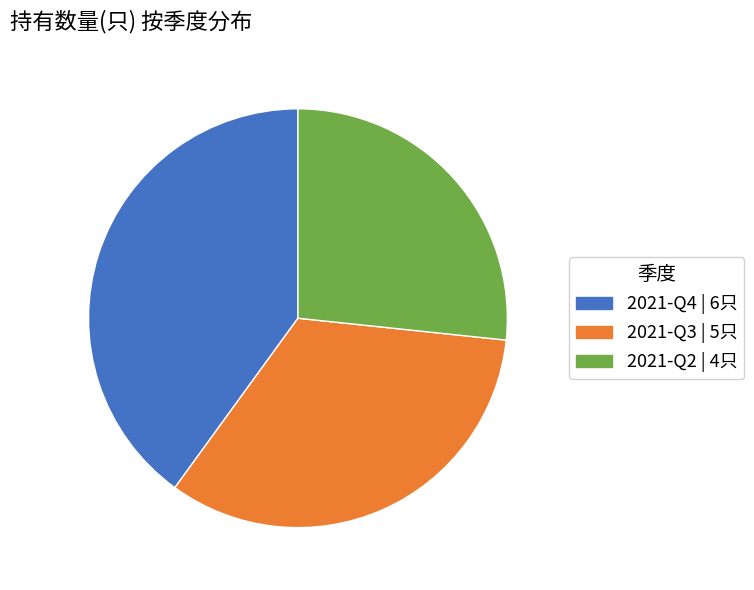

Rank the categories by value from lowest to highest.

2021-Q2, 2021-Q3, 2021-Q4